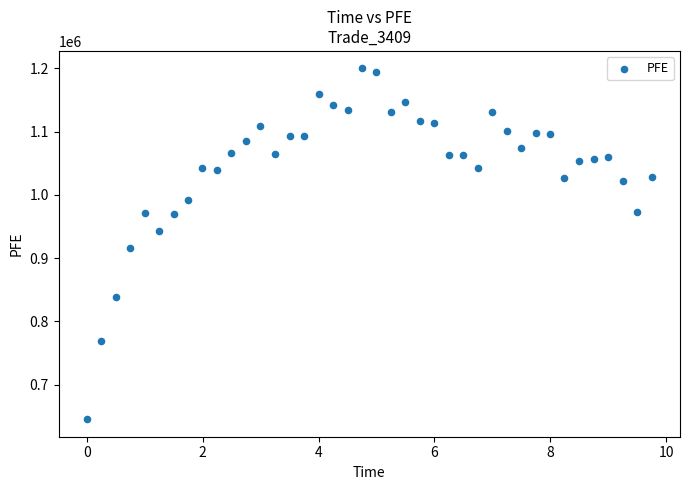

What is the range of Y values (max minus min)?

554346